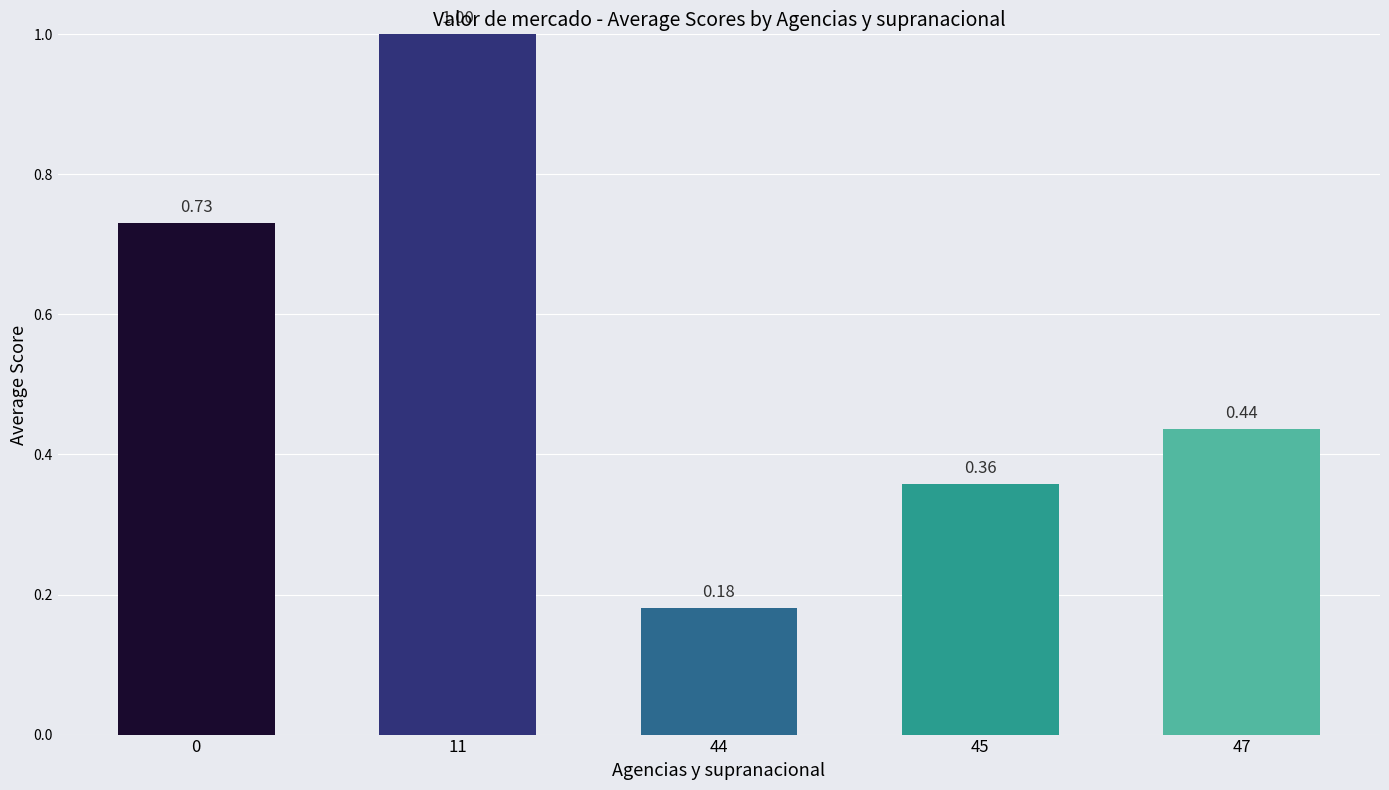

List the labels in order of value, smallest first.

44, 45, 47, 0, 11